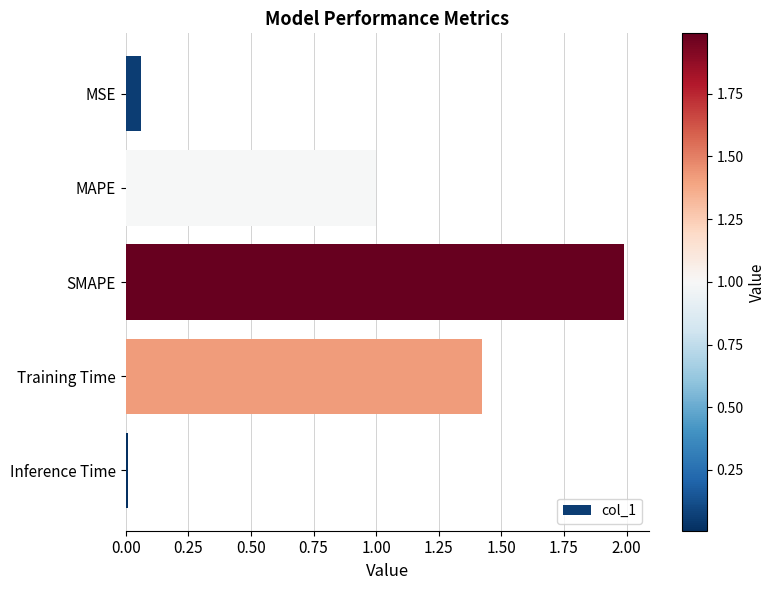

Rank the categories by value from lowest to highest.

Inference Time, MSE, MAPE, Training Time, SMAPE